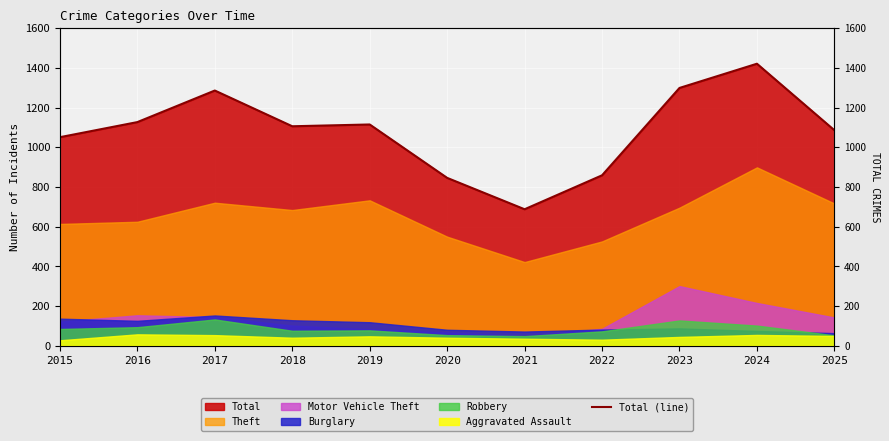

List the labels in order of value, smallest first.

2021, 2020, 2022, 2015, 2025, 2018, 2019, 2016, 2017, 2023, 2024